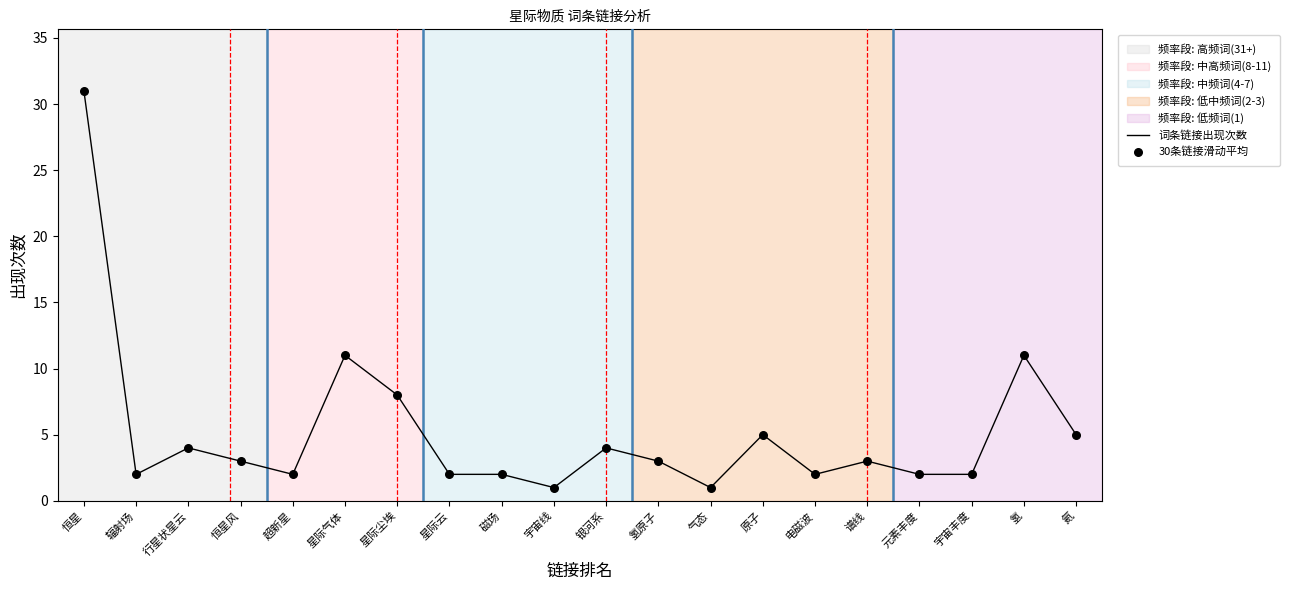

What is the difference between the maximum and minimum values?

30